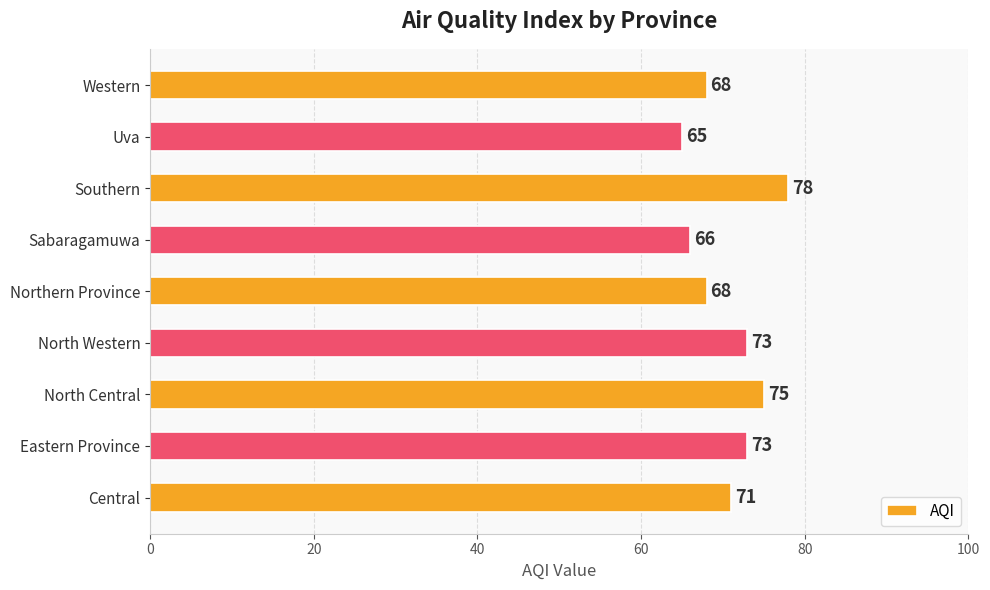

True or false: the data shows 66 at Sabaragamuwa.

True